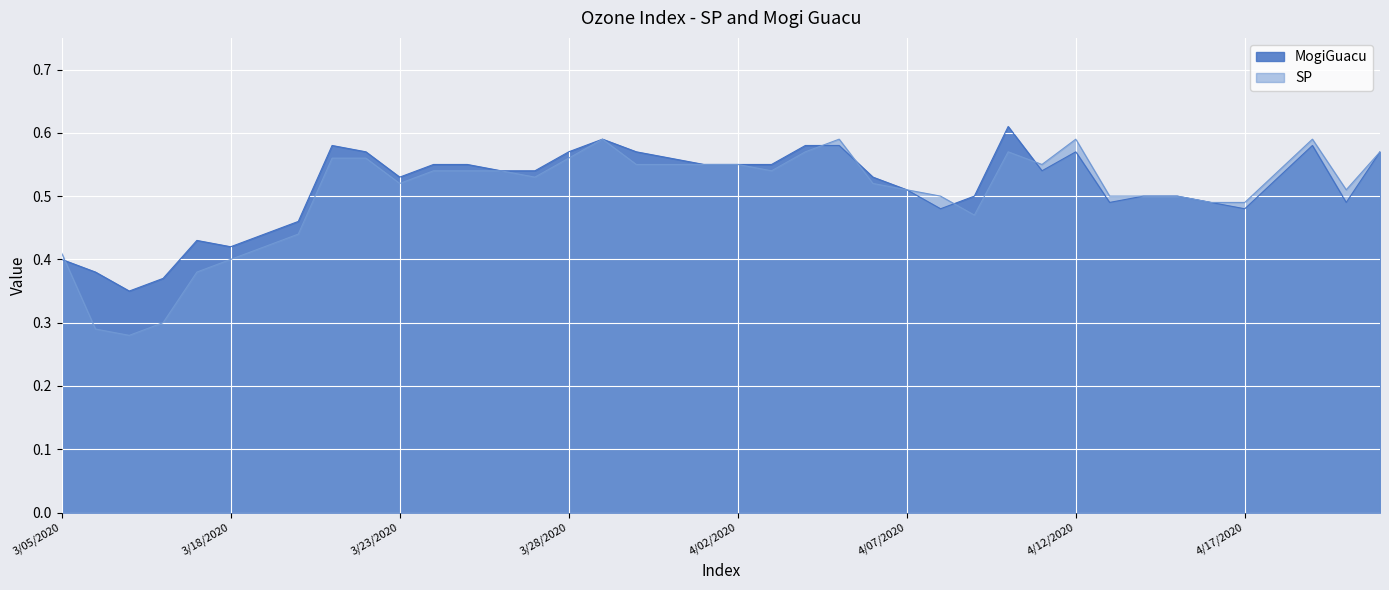

How many lines are shown in the chart?

2